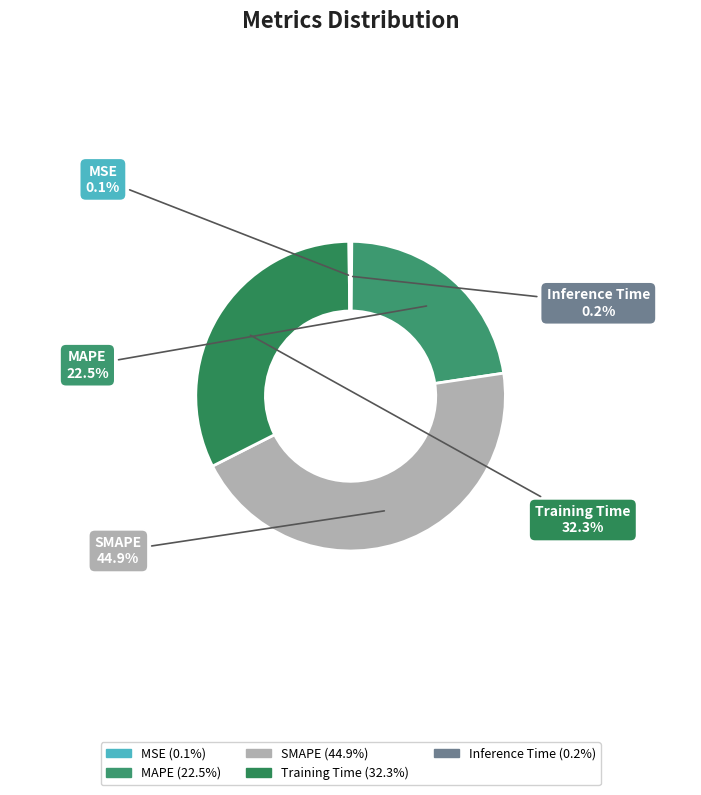

What is the largest slice in the pie chart?

SMAPE